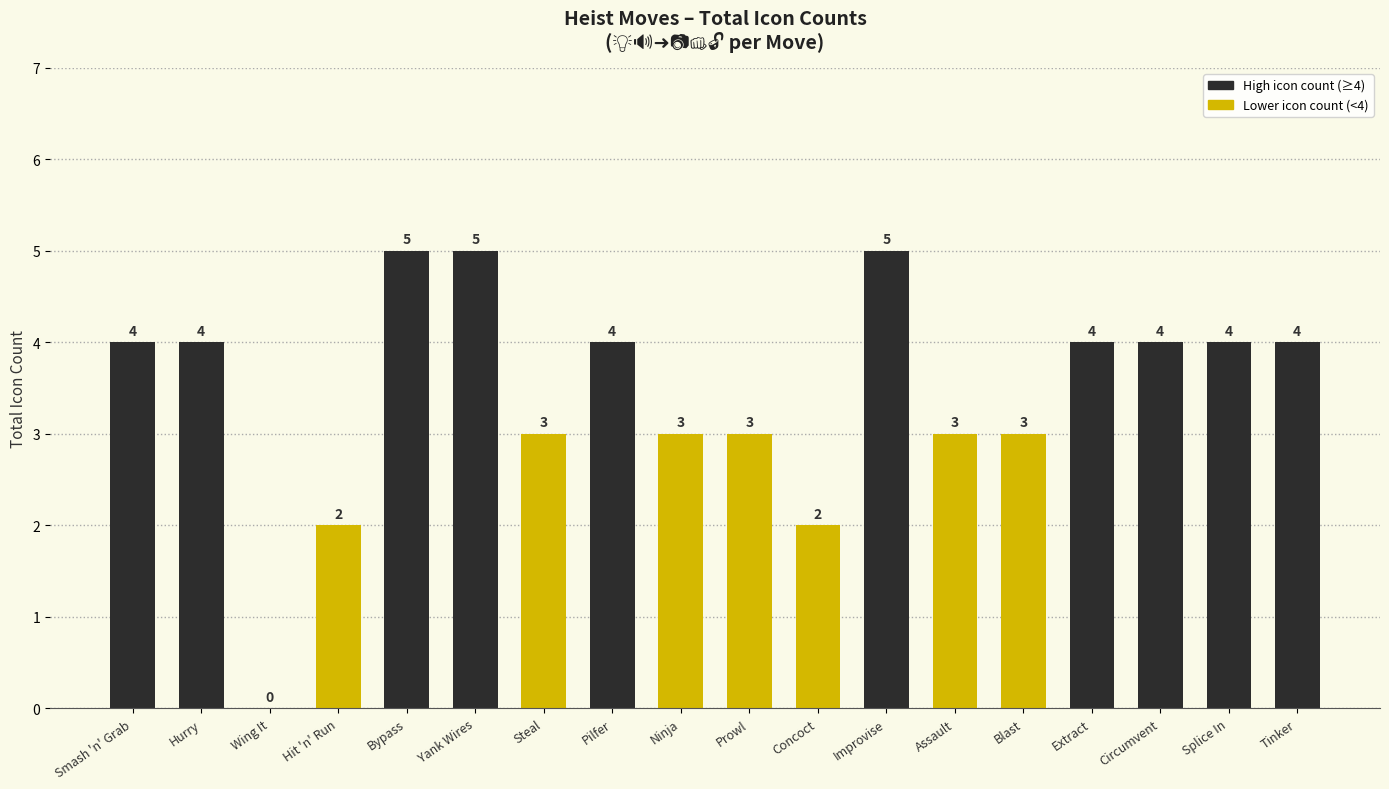

What is the maximum value shown in the chart?

5